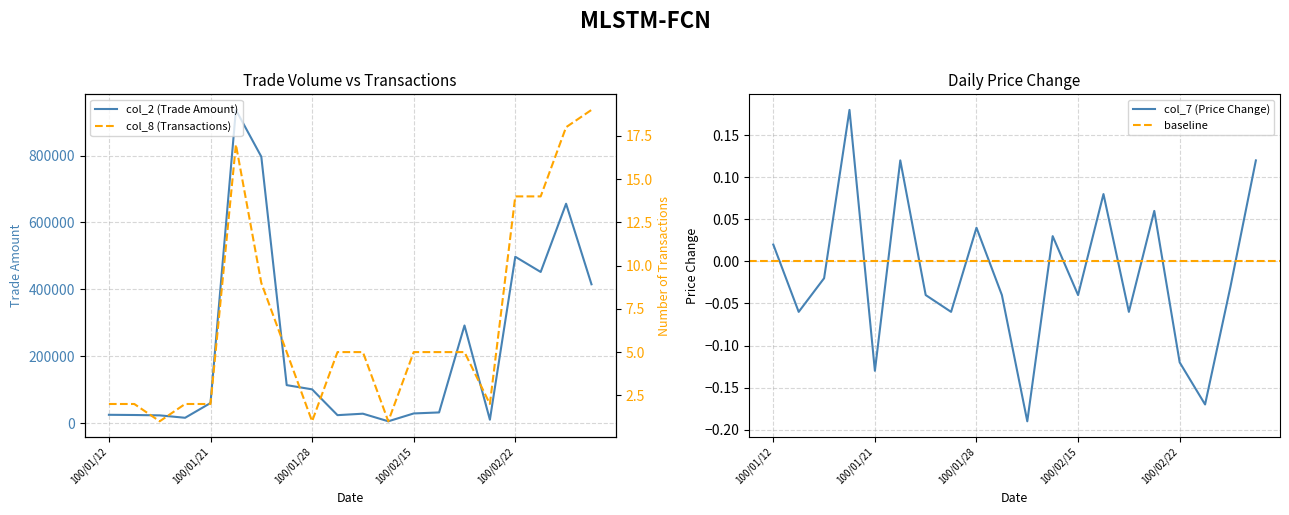

The value of col_2 (Trade Amount) at 100/01/21 is 59900. True or false?

True